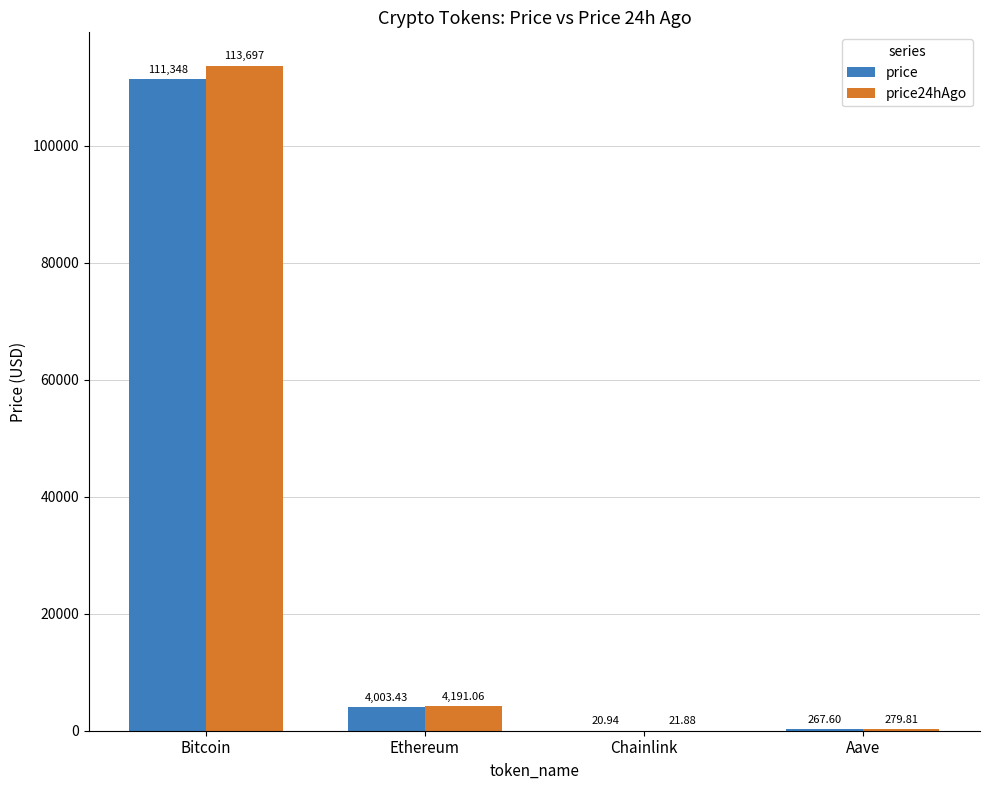

Which series has the largest total across all categories?

price24hAgo